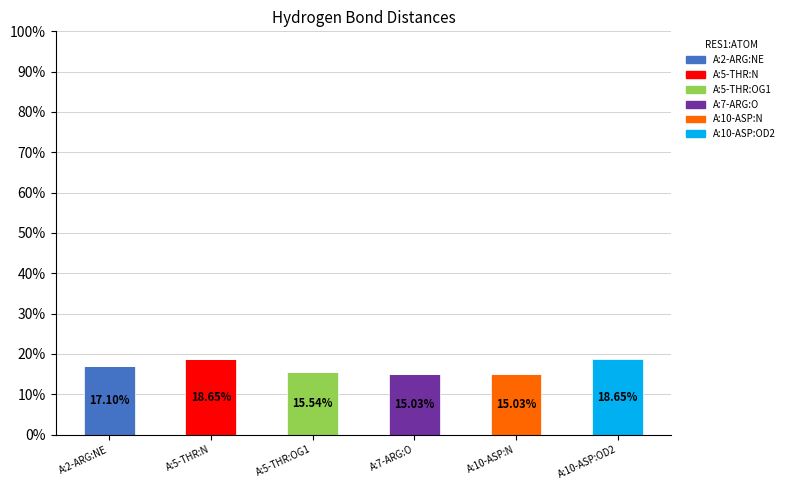

What is the total value across all series at A:5-THR:N?

18.7